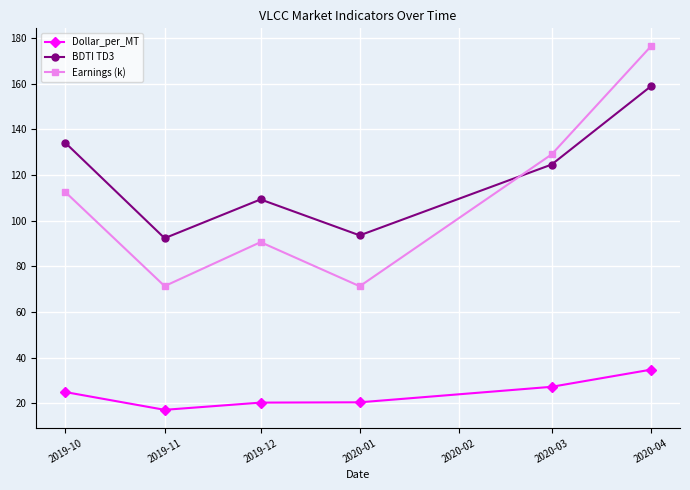

In BDTI TD3, how many points are higher than both neighbors (excluding endpoints)?

1